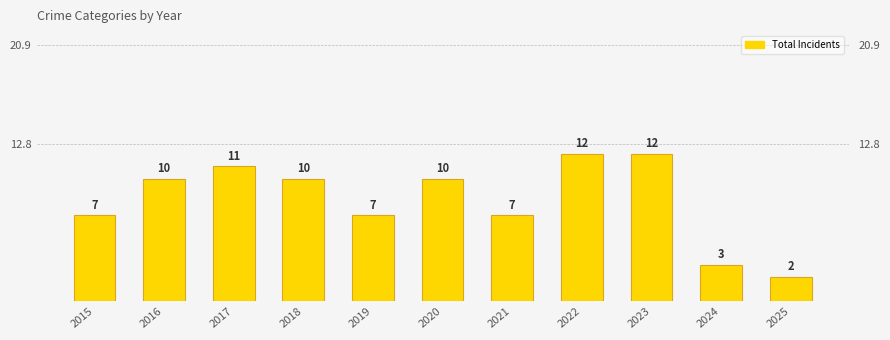

What is the average value?

8